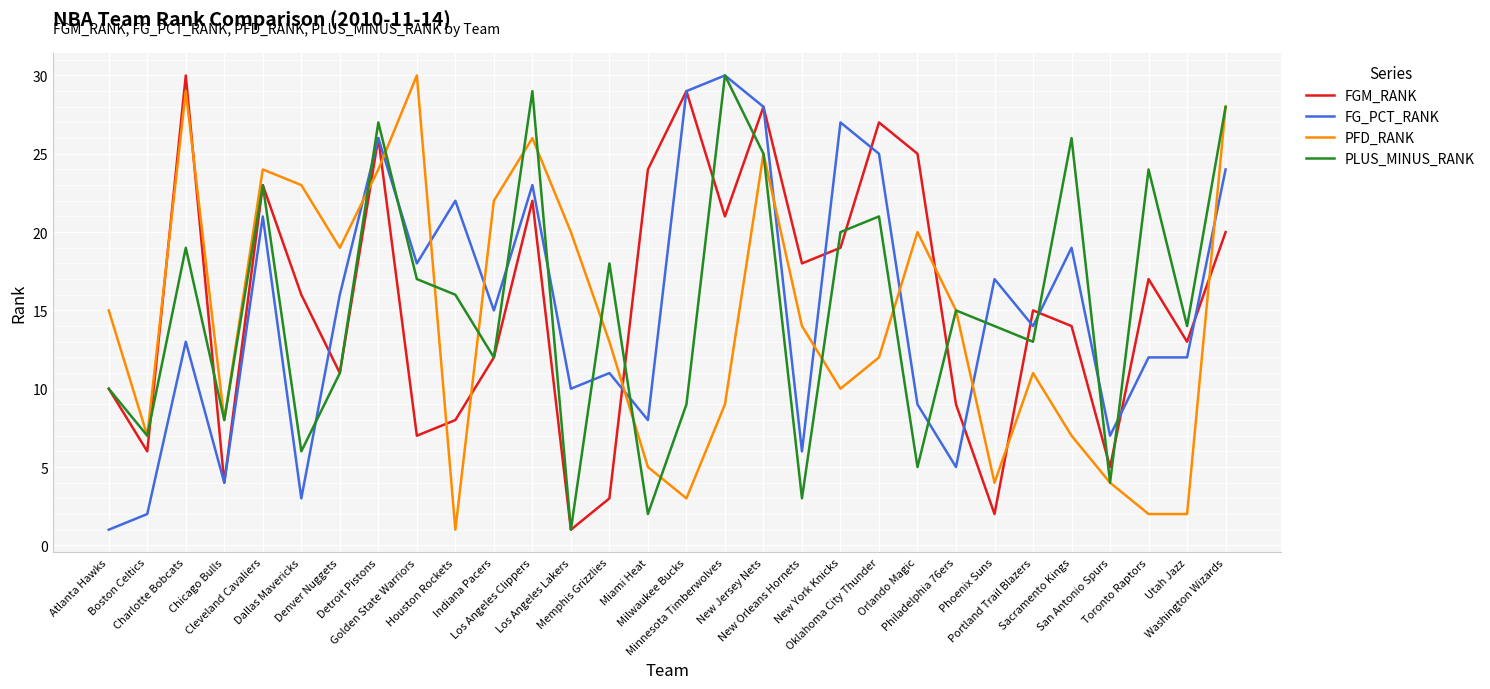

Reading right to left, transcribe all the data shown in this chart.

FGM_RANK: 20	13	17	5	14	15	2	9	25	27	19	18	28	21	29	24	3	1	22	12	8	7	26	11	16	23	4	30	6	10
FG_PCT_RANK: 24	12	12	7	19	14	17	5	9	25	27	6	28	30	29	8	11	10	23	15	22	18	26	16	3	21	4	13	2	1
PFD_RANK: 28	2	2	4	7	11	4	15	20	12	10	14	25	9	3	5	13	20	26	22	1	30	24	19	23	24	8	29	7	15
PLUS_MINUS_RANK: 28	14	24	4	26	13	14	15	5	21	20	3	25	30	9	2	18	1	29	12	16	17	27	11	6	23	8	19	7	10